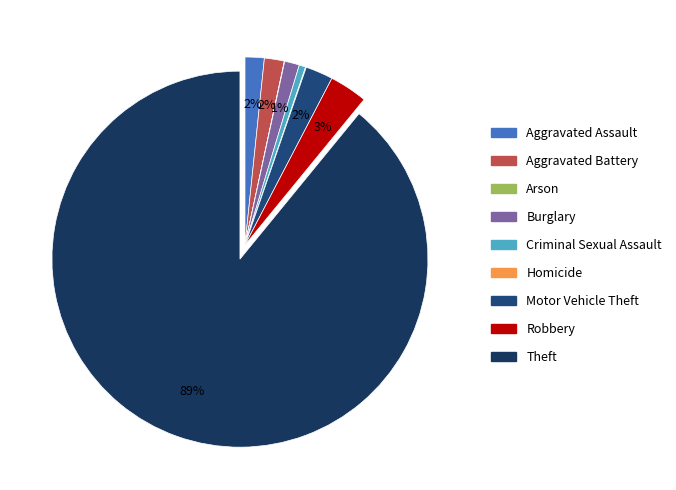

True or false: Arson accounts for 0% of the total.

True